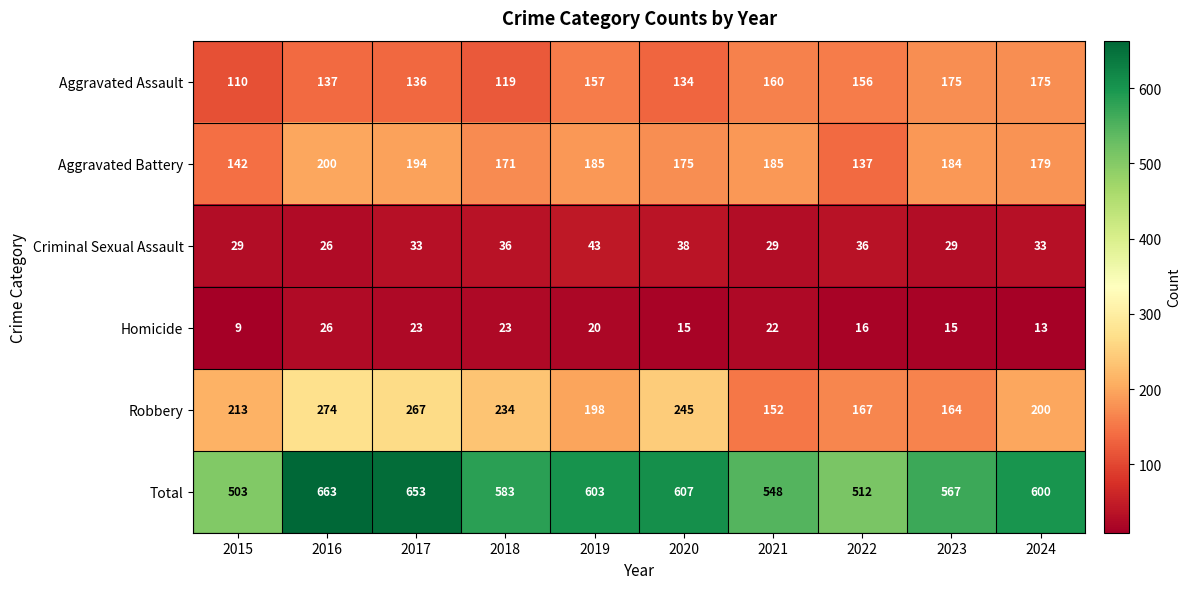

At which label is Aggravated Assault closest to 142?

2016